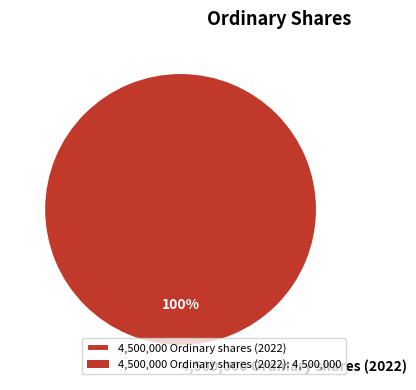

Does 4,500,000 Ordinary shares (2022) represent more than half of the total?

Yes